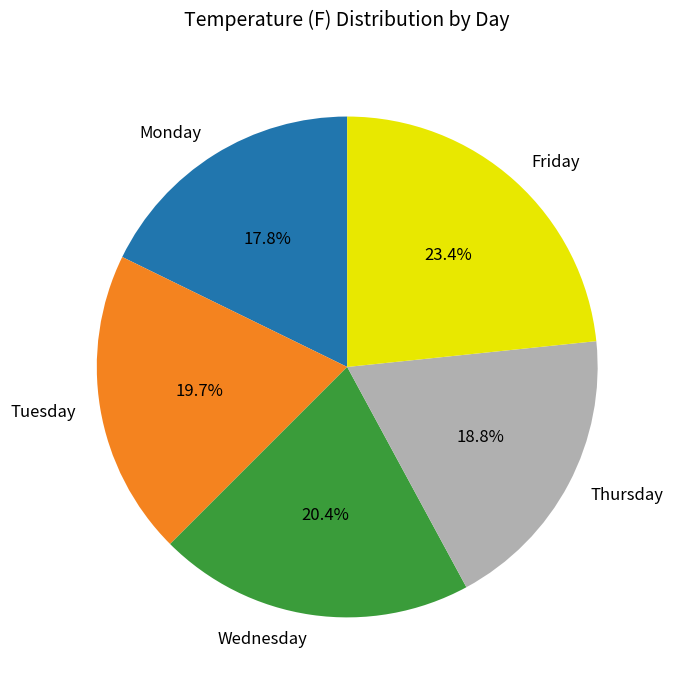

What percentage is the Friday slice, to the nearest percent?

23%